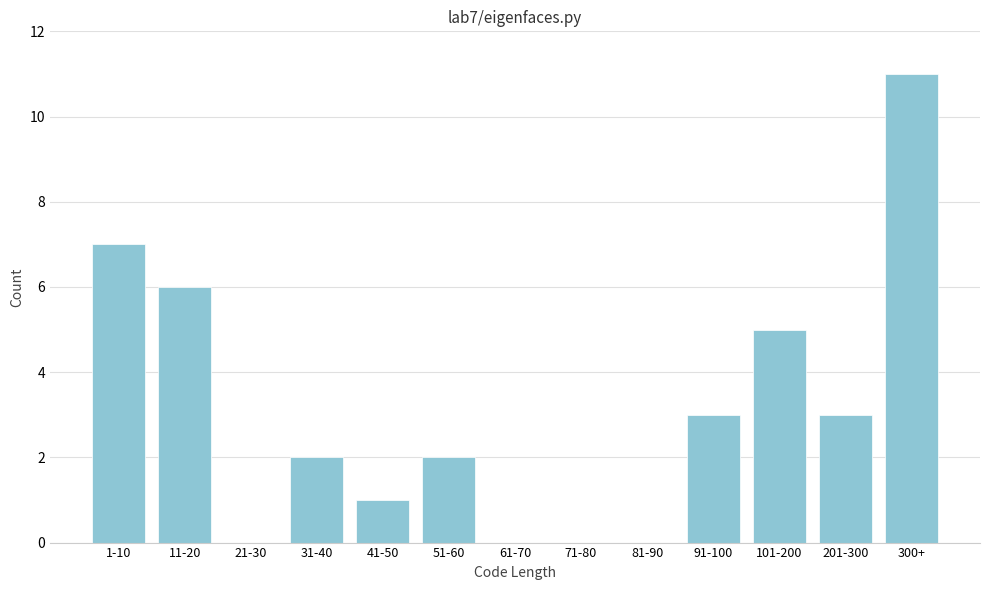

Reading left to right, transcribe all the data shown in this chart.

1-10=7	11-20=6	21-30=0	31-40=2	41-50=1	51-60=2	61-70=0	71-80=0	81-90=0	91-100=3	101-200=5	201-300=3	300+=11